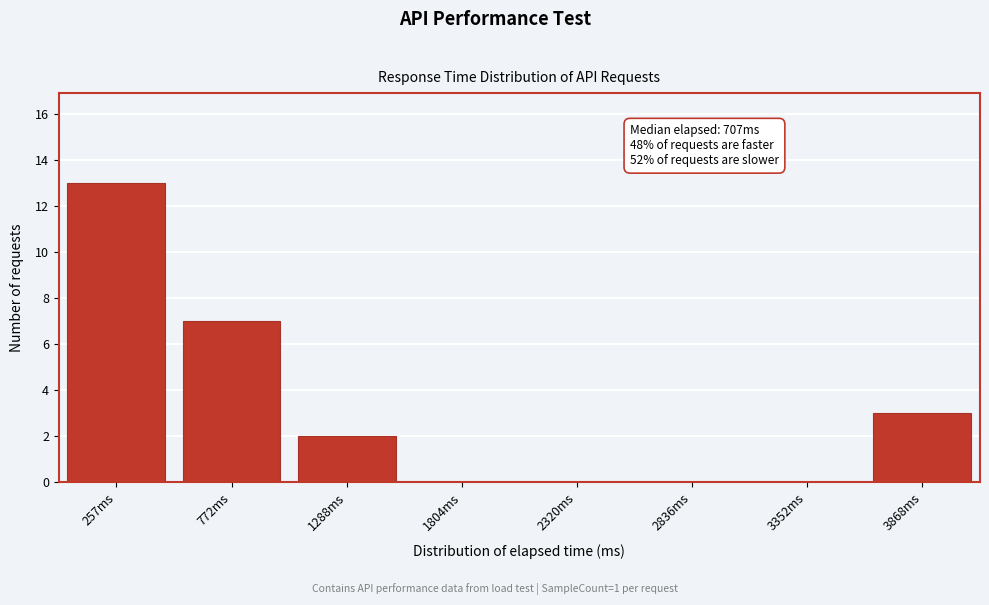

Reading left to right, transcribe all the data shown in this chart.

257ms=13	772ms=7	1288ms=2	1804ms=0	2320ms=0	2836ms=0	3352ms=0	3868ms=3